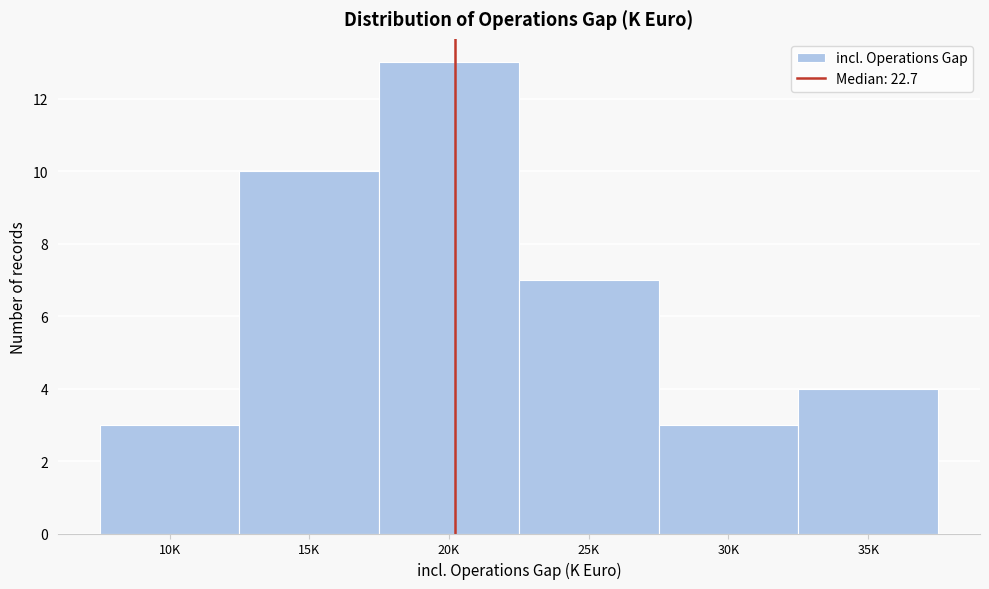

Reading left to right, extract all data points from this chart.

10K=3	15K=10	20K=13	25K=7	30K=3	35K=4